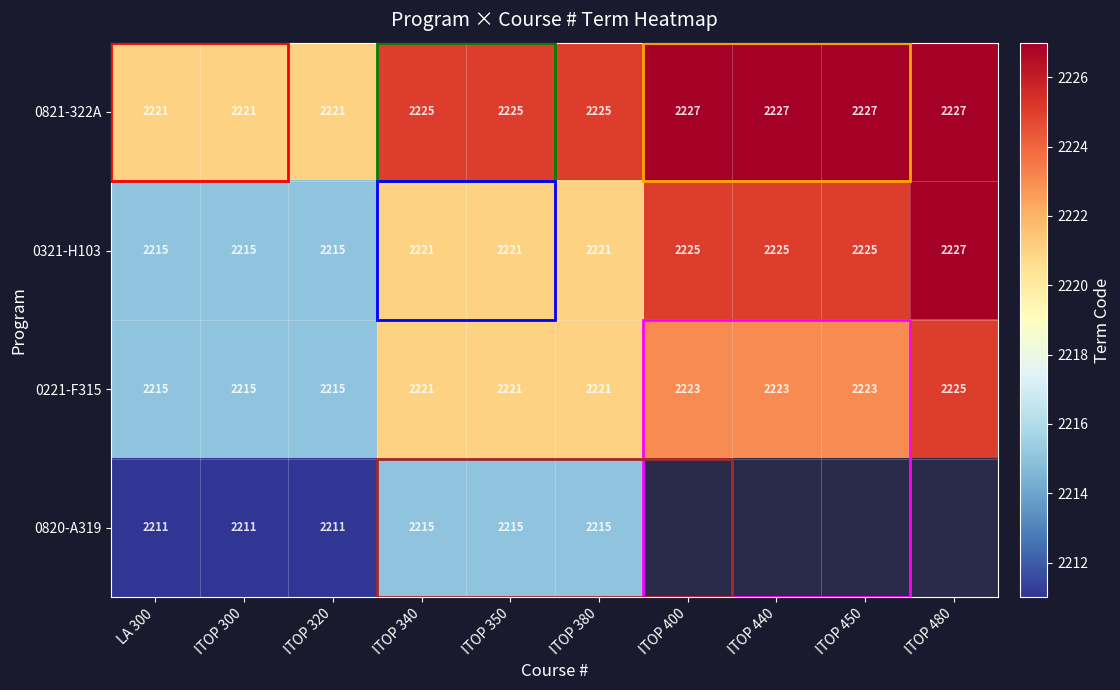

At how many categories does at least one series exceed 978?

10